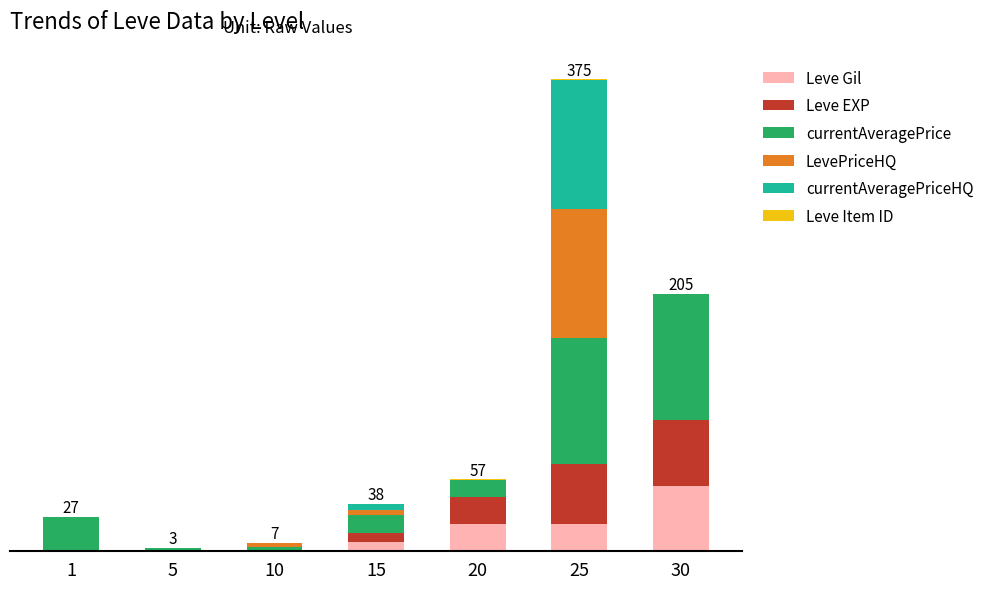

At which label is LevePriceHQ closest to 51?

15